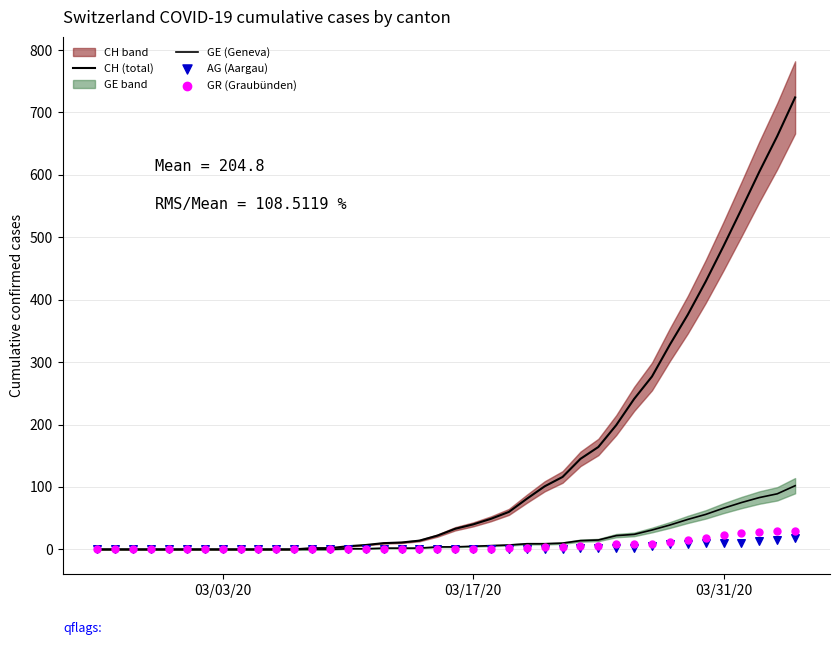

Which series has the largest total across all categories?

CH (total)